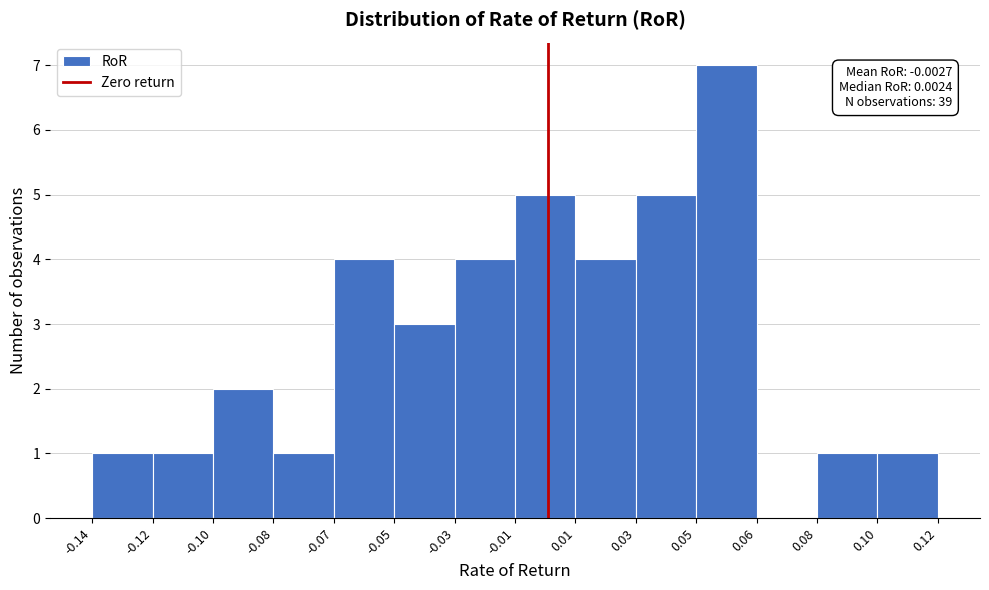

Reading left to right, what are all the values shown in this chart?

-0.14=1	-0.12=1	-0.10=2	-0.08=1	-0.07=4	-0.05=3	-0.03=4	-0.01=5	0.01=4	0.03=5	0.05=7	0.06=0	0.08=1	0.10=1